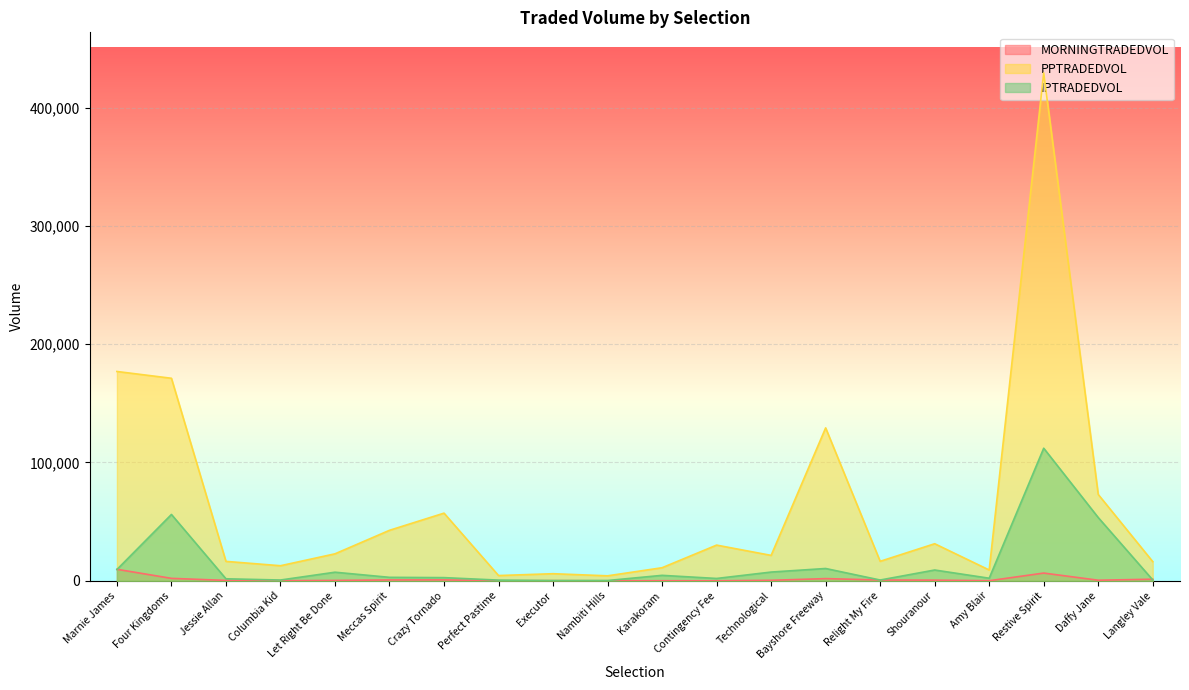

What is the label of the 3rd point from the left?

Jessie Allan